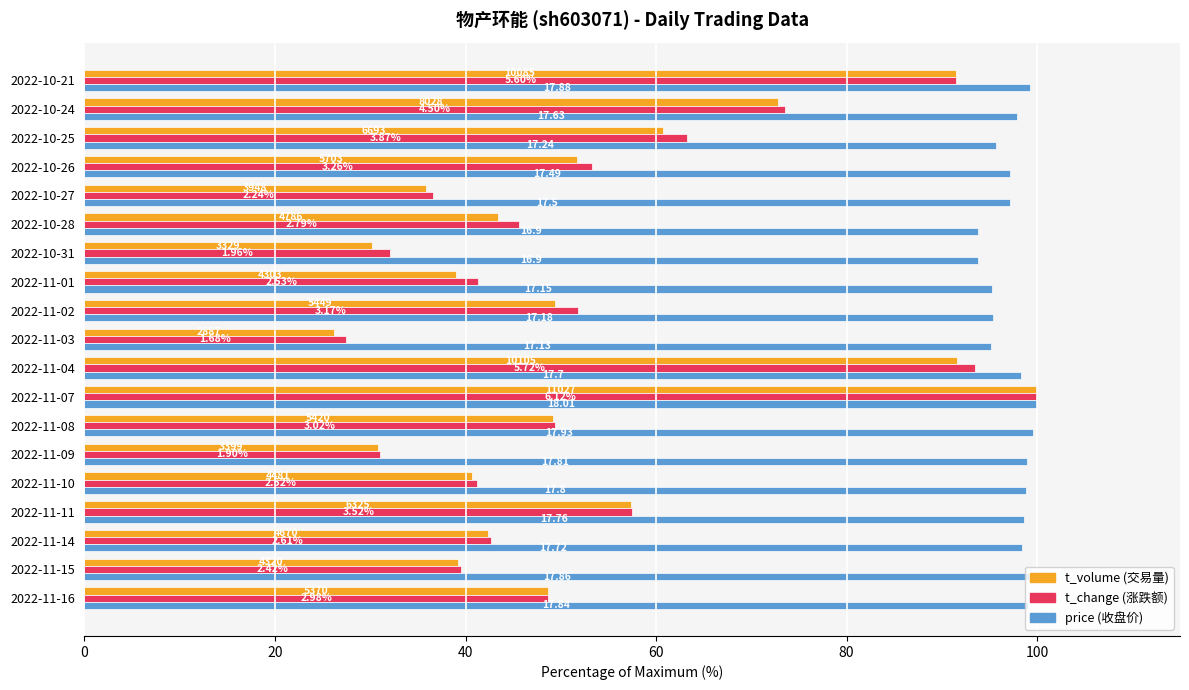

Does the chart contain stacked bars?

No